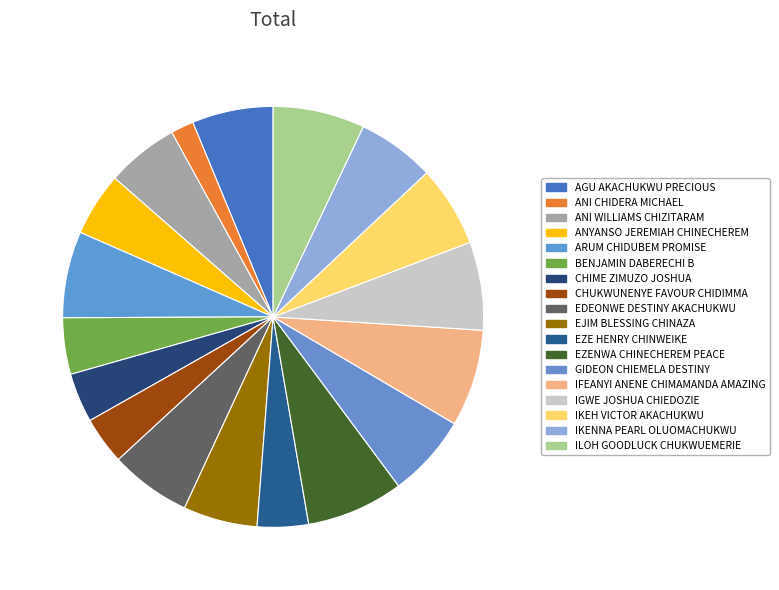

True or false: ANYANSO JEREMIAH CHINECHEREM accounts for 1% of the total.

False